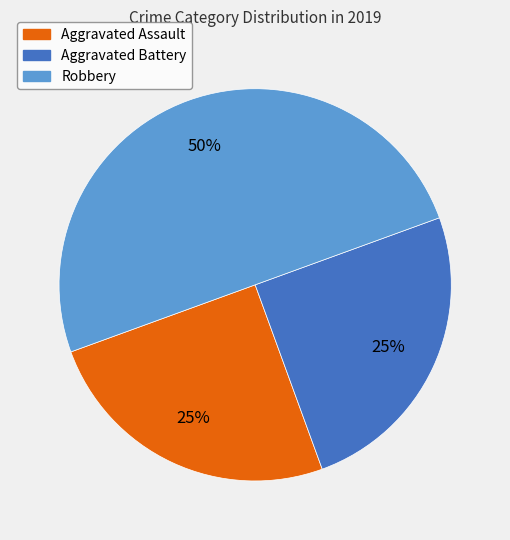

What is the largest slice in the pie chart?

Robbery